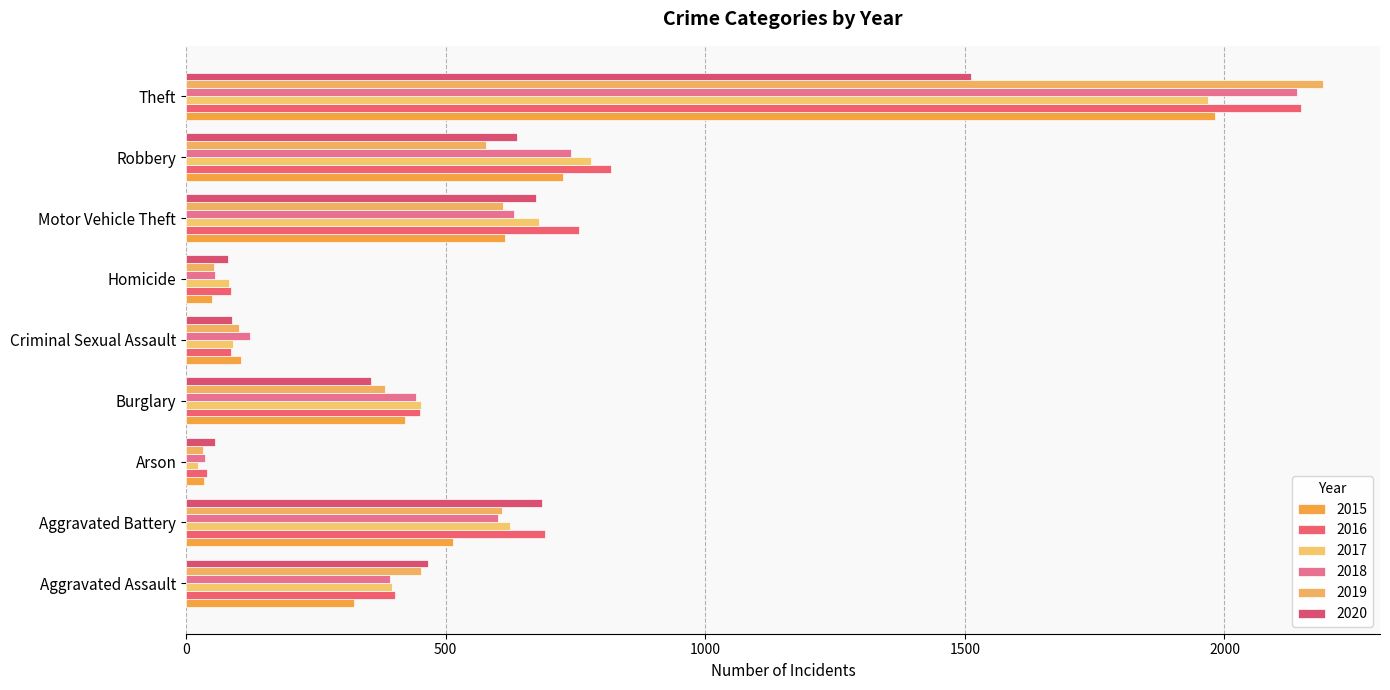

Which series has the largest total across all categories?

2016